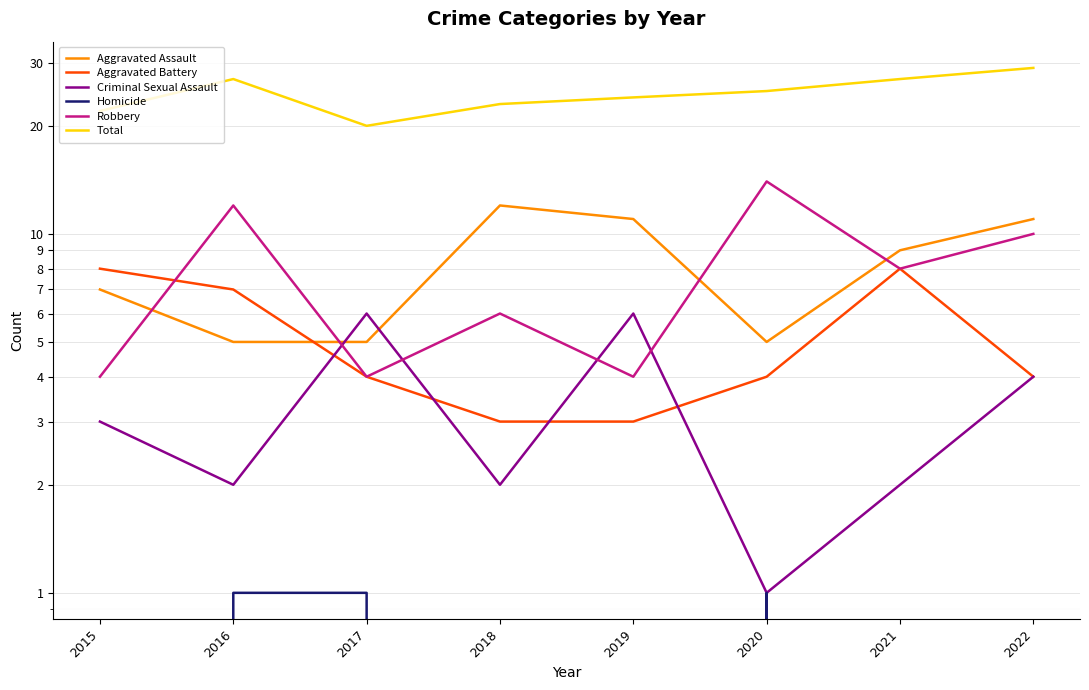

Which category has the highest value in the Criminal Sexual Assault series?

2017